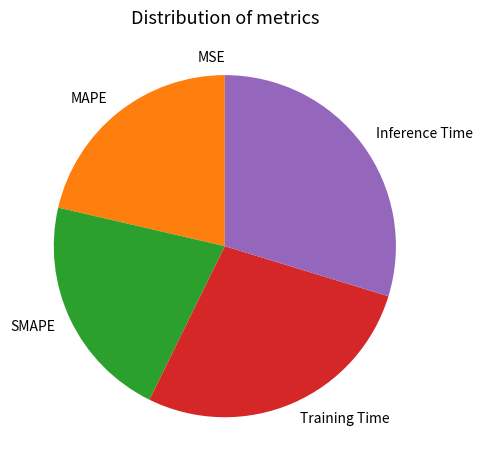

Which slice is the largest?

Inference Time